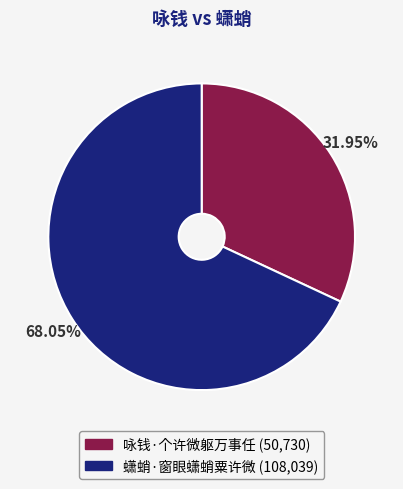

To the nearest percent, what is the difference between the largest and smallest slice percentages?

36%